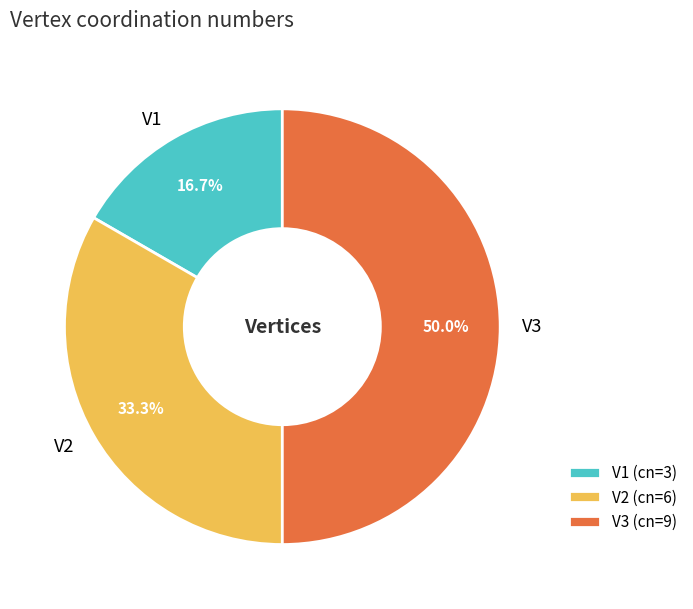

True or false: V2 accounts for 33% of the total.

True